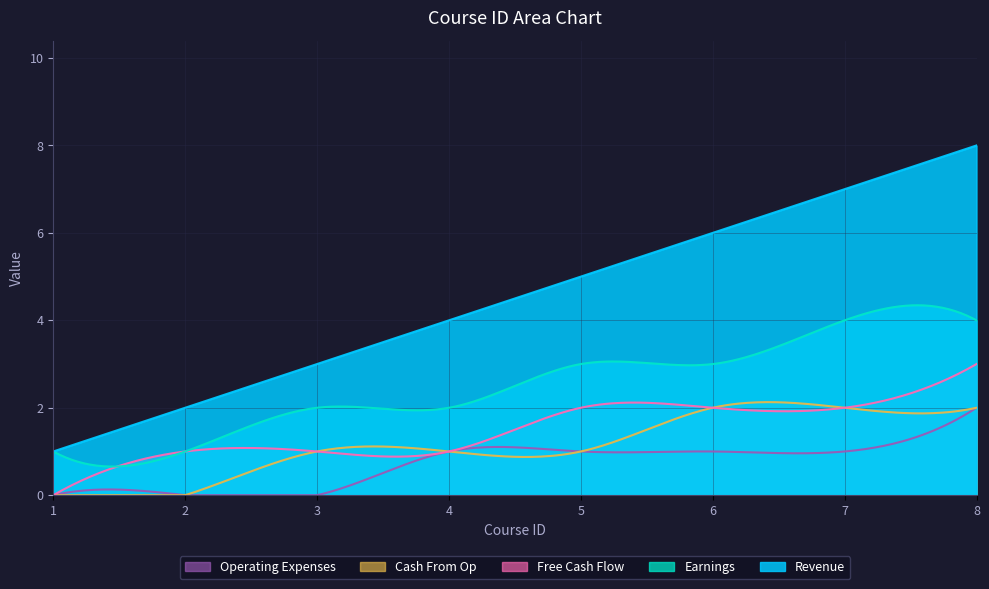

How many lines are shown in the chart?

5